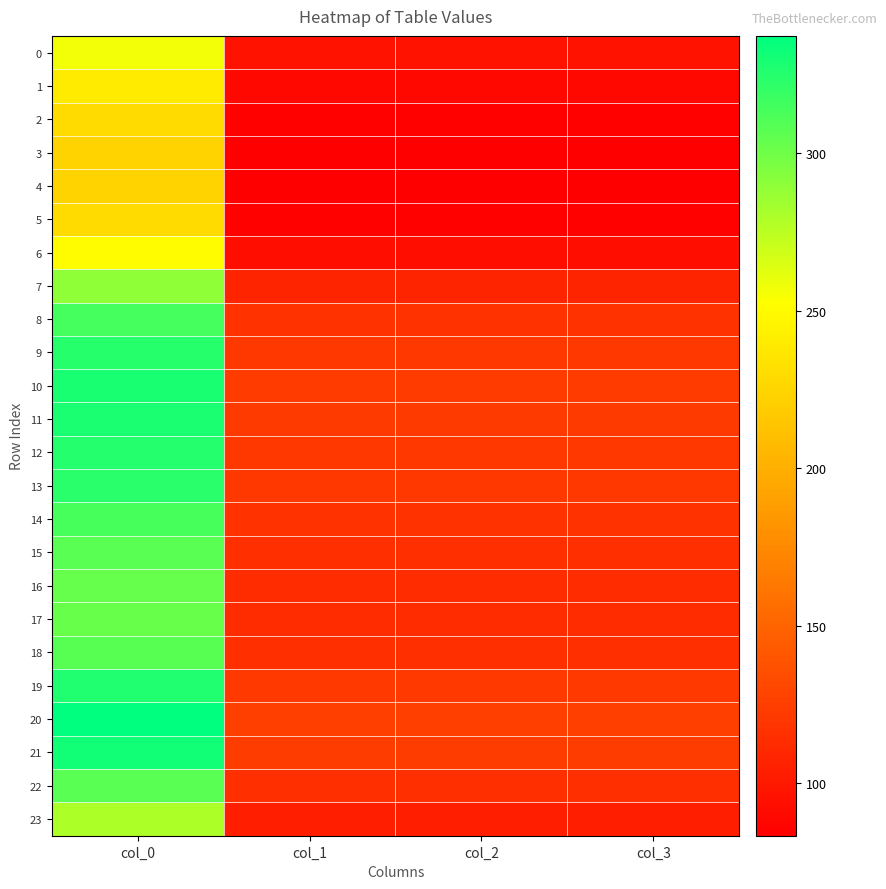

Reading right to left, transcribe all the data shown in this chart.

0: col_3=95.8	col_2=95.8	col_1=95.8	col_0=256.5
1: col_3=89.5	col_2=89.5	col_1=89.5	col_0=239.7
2: col_3=85.4	col_2=85.4	col_1=85.4	col_0=228.7
3: col_3=83.7	col_2=83.7	col_1=83.7	col_0=224.1
4: col_3=83.4	col_2=83.4	col_1=83.4	col_0=223.3
5: col_3=85.4	col_2=85.4	col_1=85.4	col_0=228.7
6: col_3=93.7	col_2=93.7	col_1=93.7	col_0=250.9
7: col_3=107.9	col_2=107.9	col_1=107.9	col_0=289.1
8: col_3=117.3	col_2=117.3	col_1=117.3	col_0=314.1
9: col_3=121.2	col_2=121.2	col_1=121.2	col_0=324.7
10: col_3=122.7	col_2=122.7	col_1=122.7	col_0=328.7
11: col_3=122.4	col_2=122.4	col_1=122.4	col_0=327.8
12: col_3=121.4	col_2=121.4	col_1=121.4	col_0=325.1
13: col_3=120.7	col_2=120.7	col_1=120.7	col_0=323.3
14: col_3=117.0	col_2=117.0	col_1=117.0	col_0=313.4
15: col_3=114.6	col_2=114.6	col_1=114.6	col_0=307.1
16: col_3=113.3	col_2=113.3	col_1=113.3	col_0=303.4
17: col_3=112.8	col_2=112.8	col_1=112.8	col_0=302.1
18: col_3=114.9	col_2=114.9	col_1=114.9	col_0=307.7
19: col_3=121.7	col_2=121.7	col_1=121.7	col_0=325.9
20: col_3=125.9	col_2=125.9	col_1=125.9	col_0=337.2
21: col_3=123.6	col_2=123.6	col_1=123.6	col_0=331.2
22: col_3=114.8	col_2=114.8	col_1=114.8	col_0=307.4
23: col_3=104.3	col_2=104.3	col_1=104.3	col_0=279.3